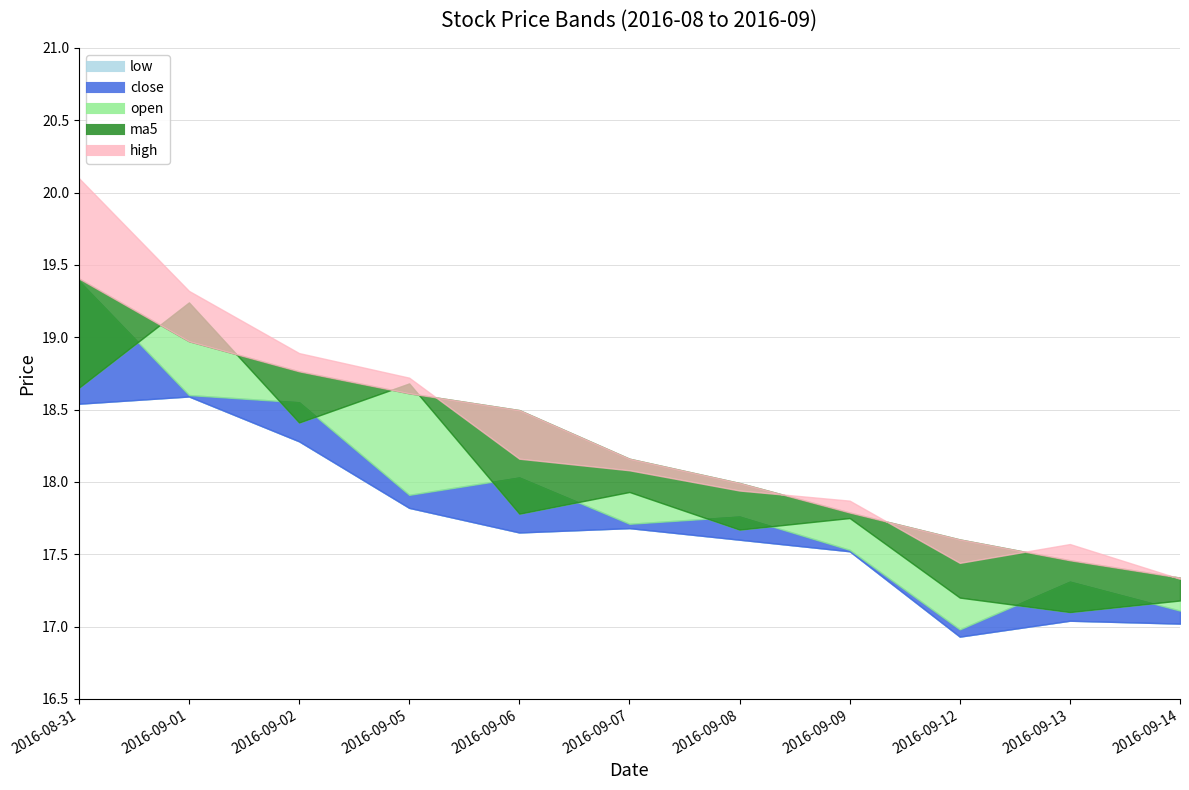

The high series shows 17.9 at 2016-09-09. True or false?

True